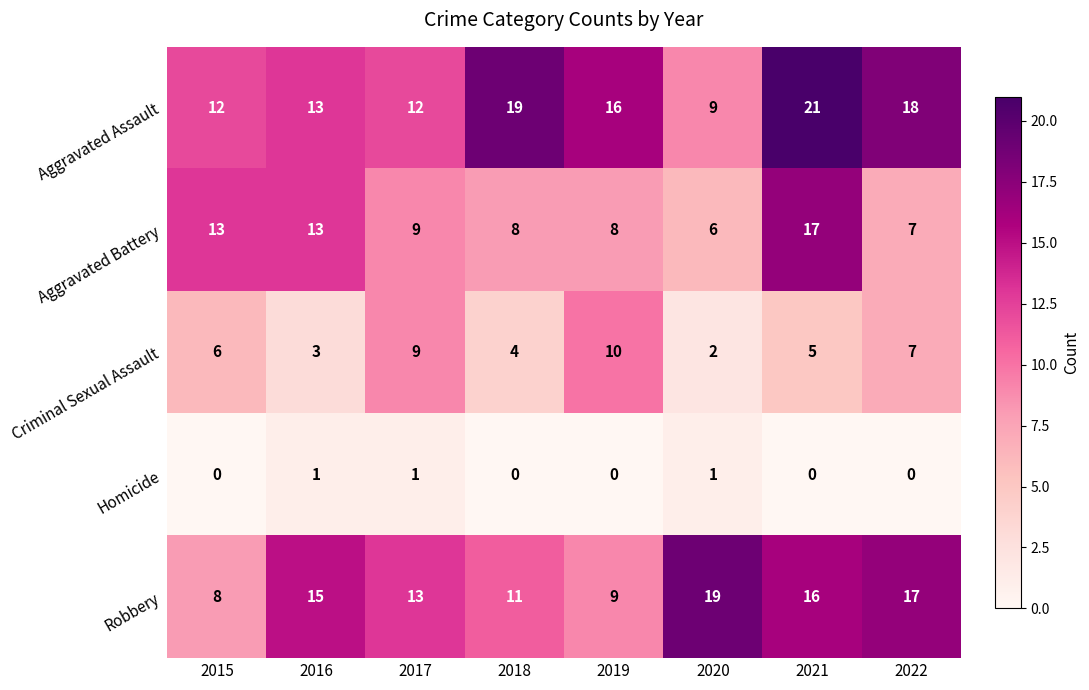

List the labels in order of Robbery value, smallest first.

2015, 2019, 2018, 2017, 2016, 2021, 2022, 2020